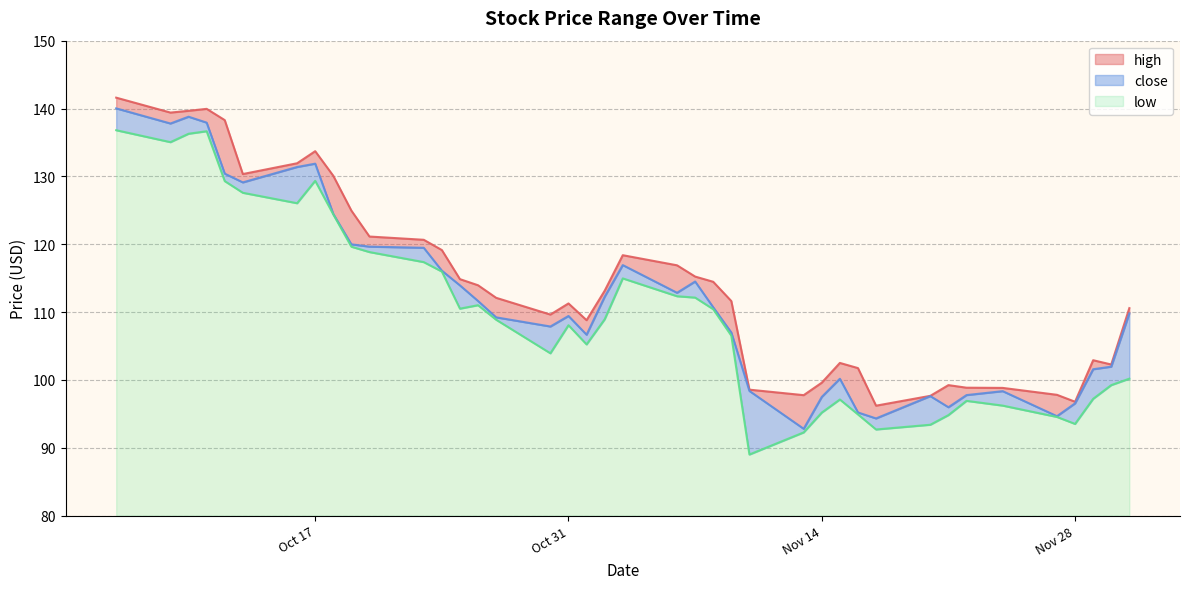

Where is high nearest to the value 118?

2023-11-03